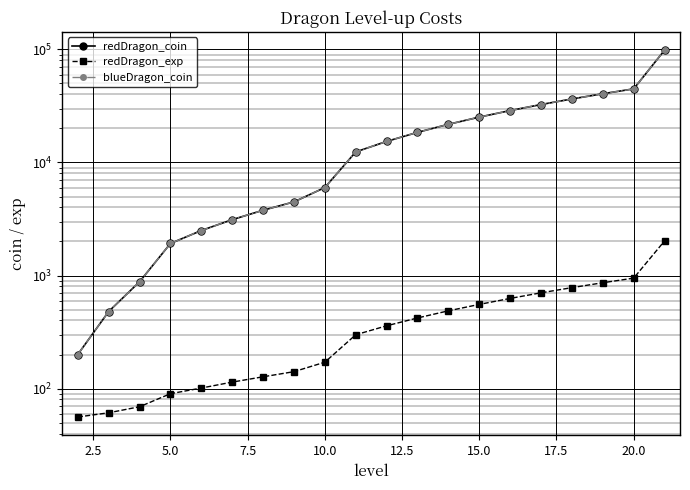

What are all the series names shown in the legend?

redDragon_coin, redDragon_exp, blueDragon_coin